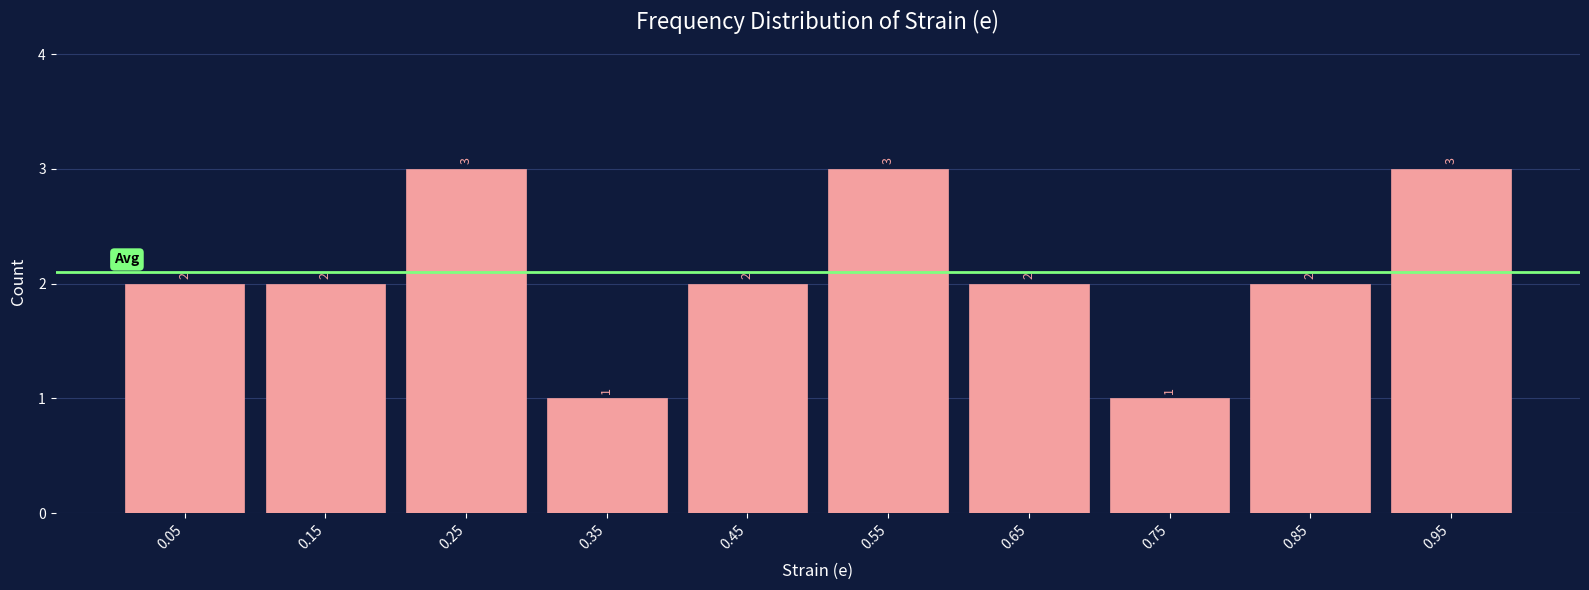

Reading left to right, transcribe this chart: for each bar, give the range it covers on the x-axis and its height.

0.0 to 0.1: 2
0.1 to 0.2: 2
0.2 to 0.3: 3
0.3 to 0.4: 1
0.4 to 0.5: 2
0.5 to 0.6: 3
0.6 to 0.7: 2
0.7 to 0.8: 1
0.8 to 0.9: 2
0.9 to 1.0: 3